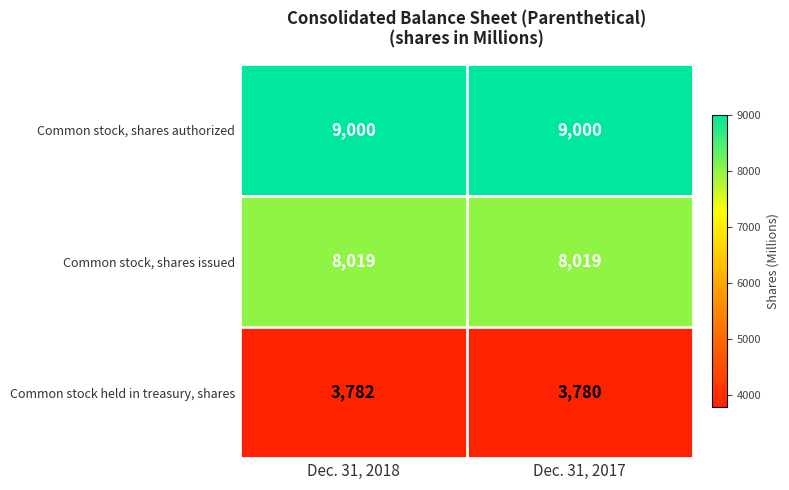

At which category is the sum across all series the highest?

Dec. 31, 2018